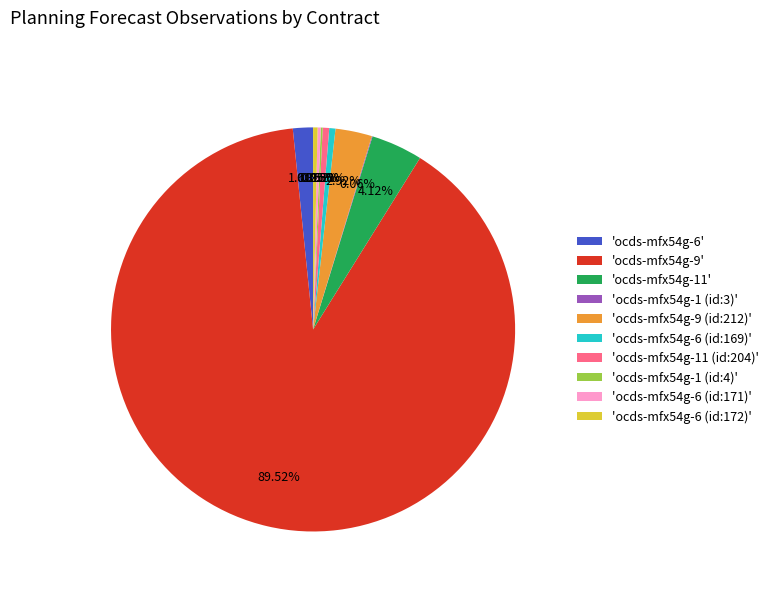

What is the majority slice?

'ocds-mfx54g-9'